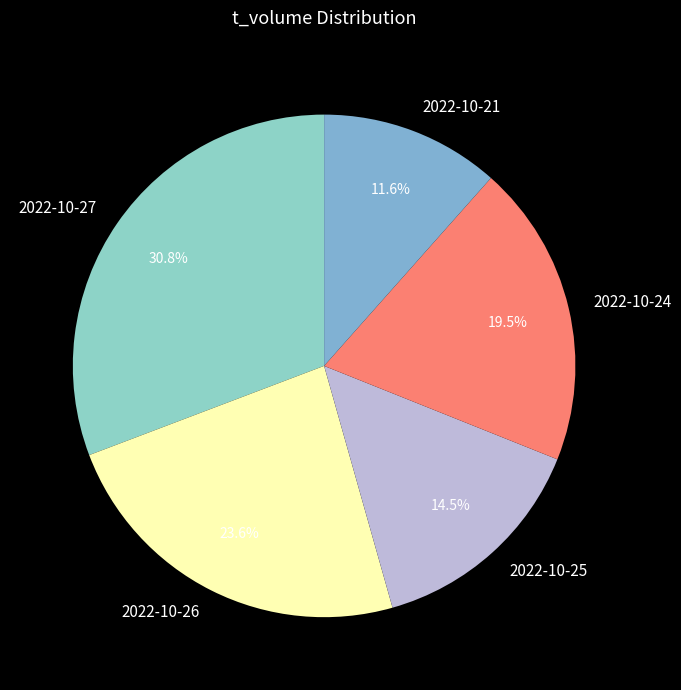

What is the smallest slice in the pie chart?

2022-10-21